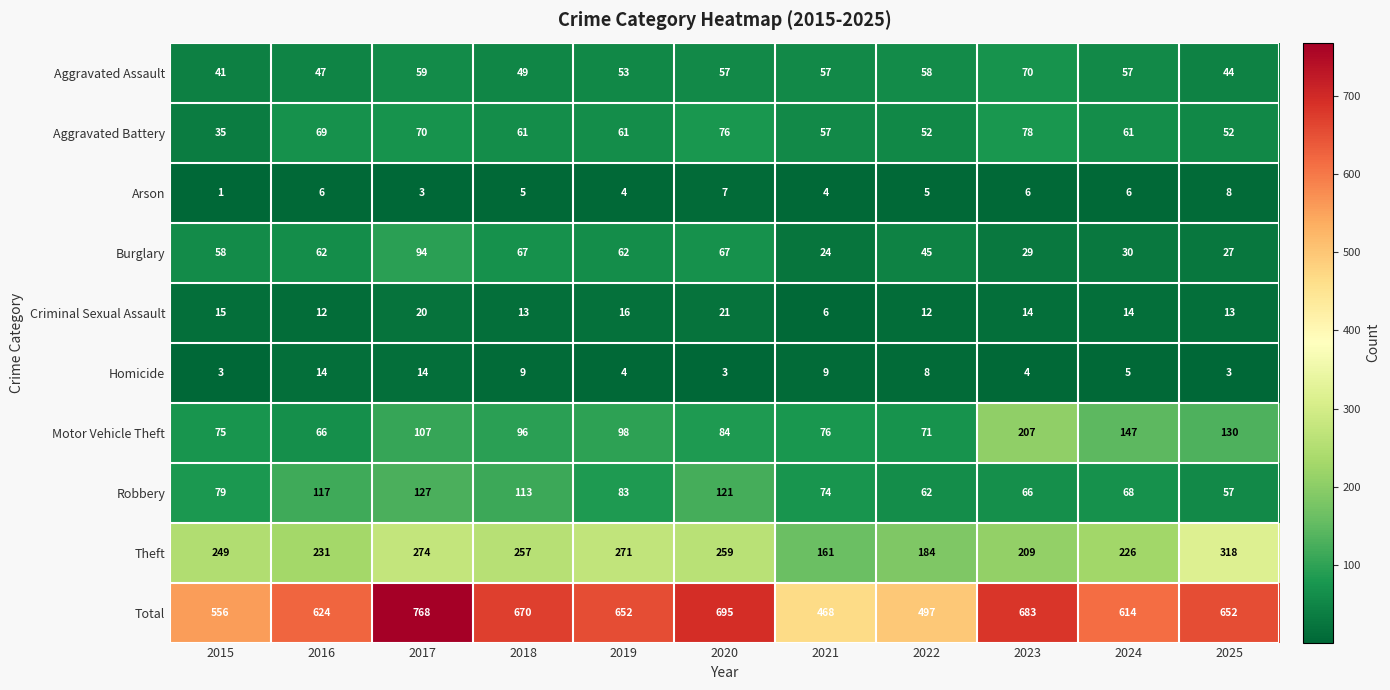

What is the sum of all Arson values?

55